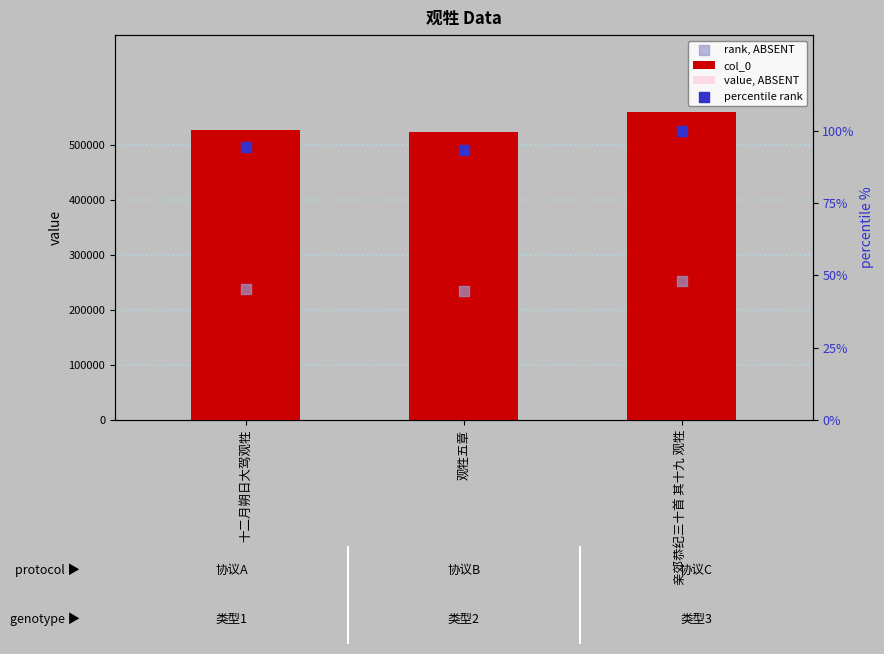

Which series reaches the minimum Y coordinate?

percentile rank